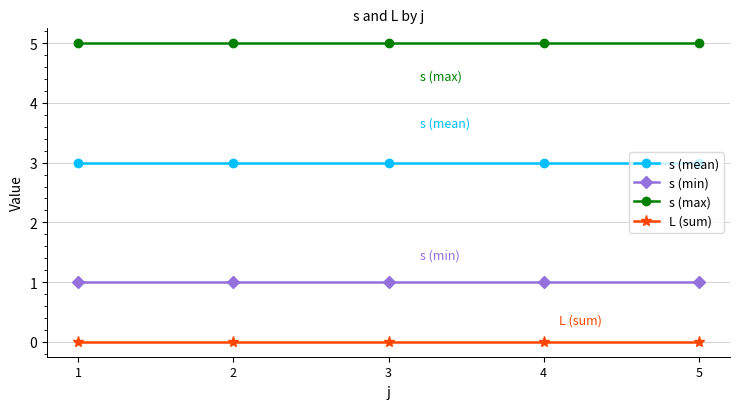

Is it true that s (mean) equals 3 at 3?

True